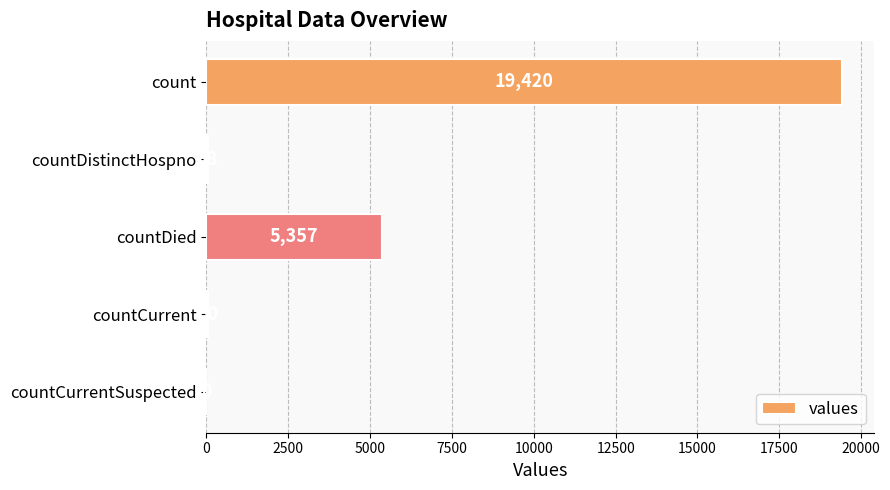

What is the sum of all values?

24875